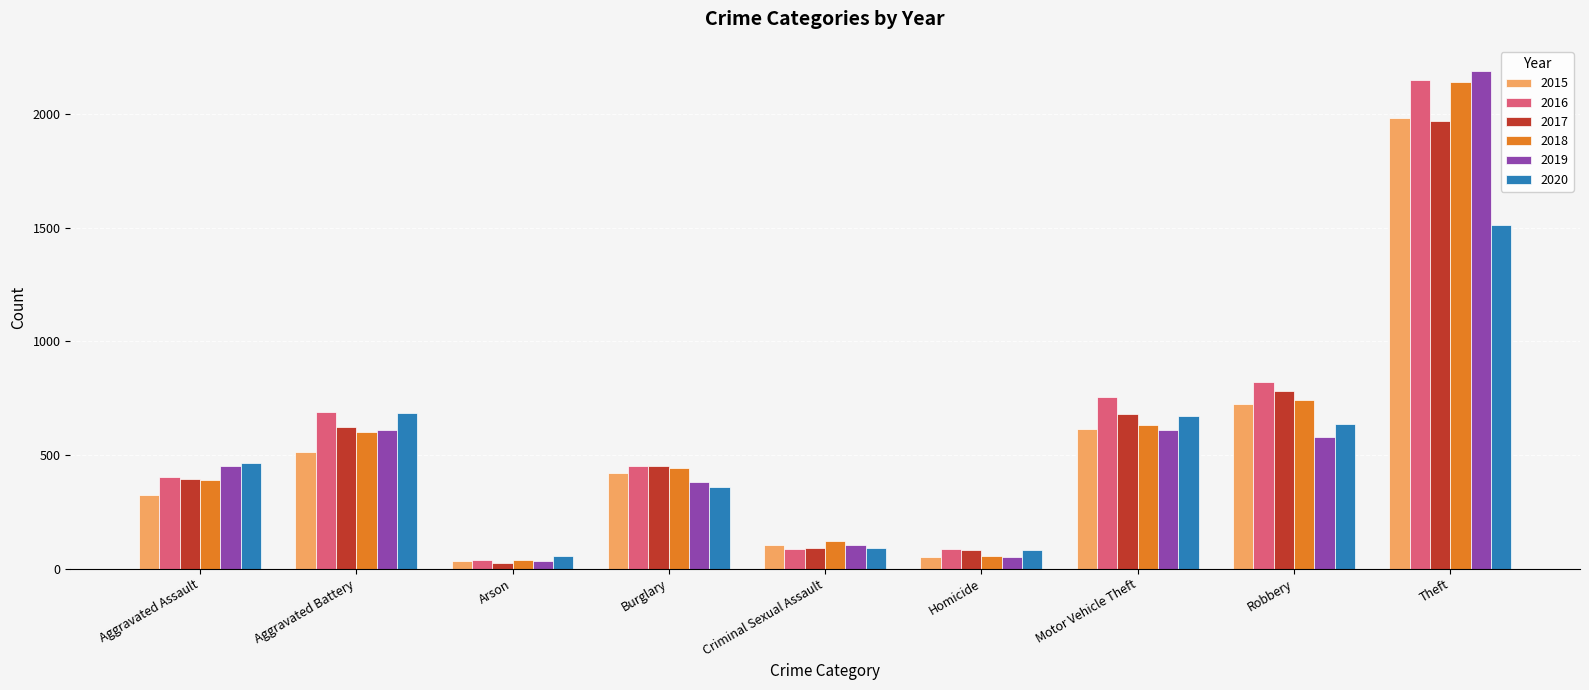

True or false: 2015 has a value of 604 at Burglary.

False